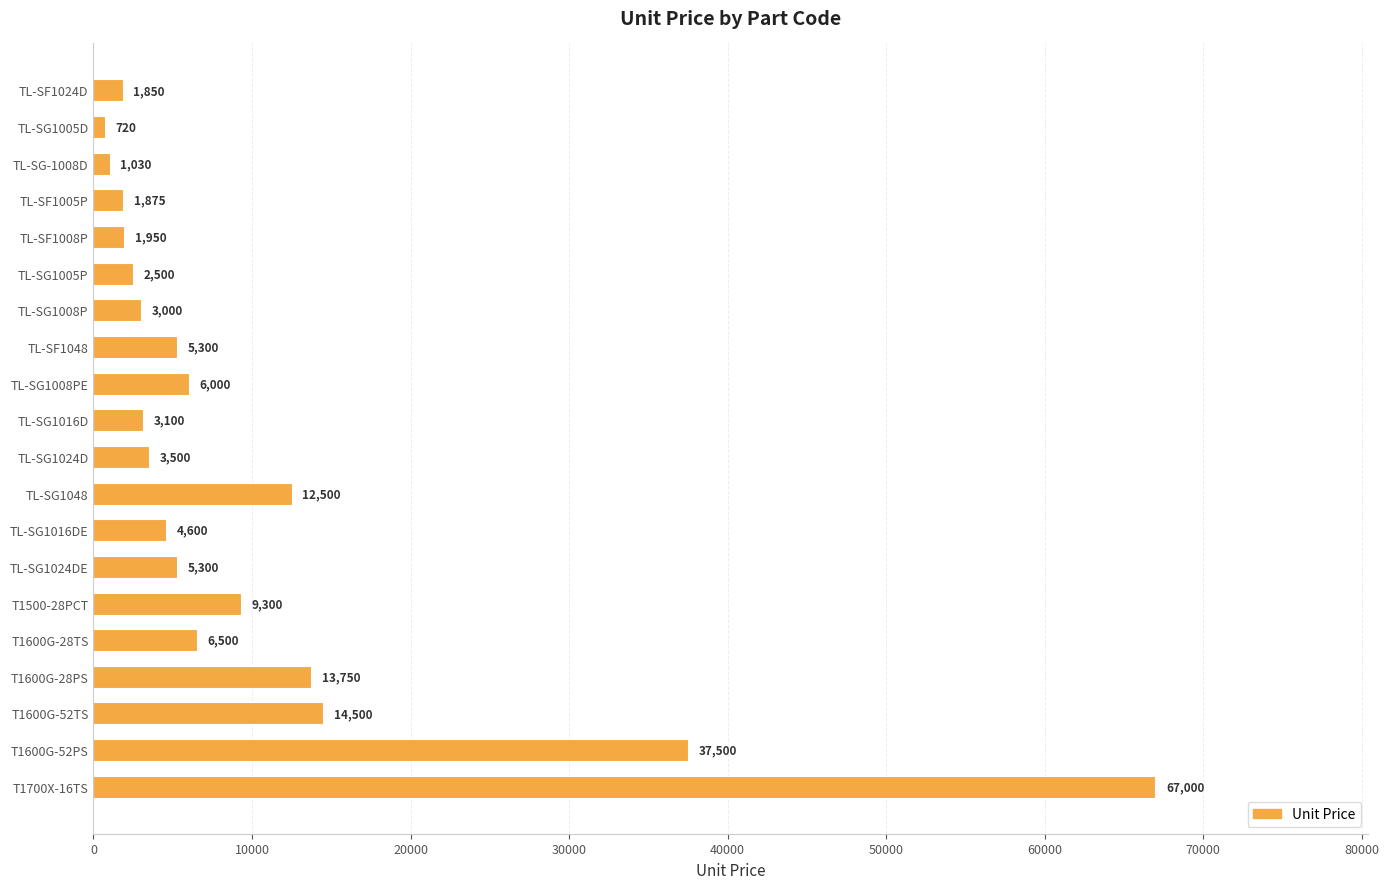

How many distinct data groups are displayed?

1